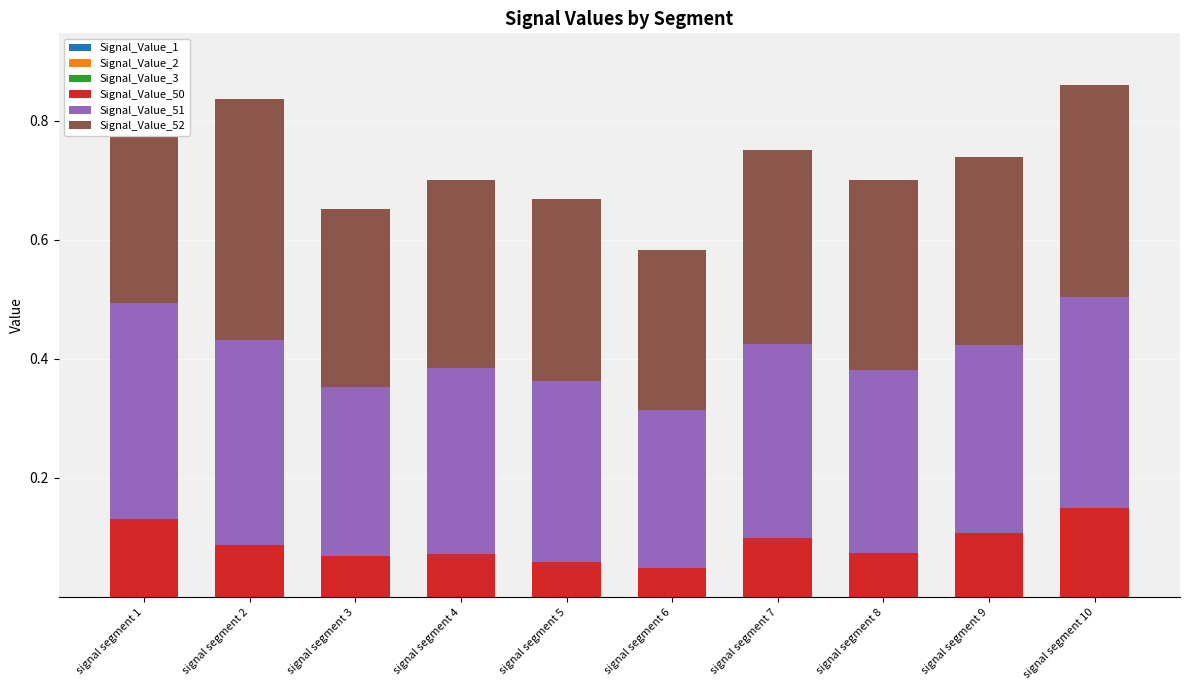

What is the approximate value of Signal_Value_52 at signal segment 8?

0.3